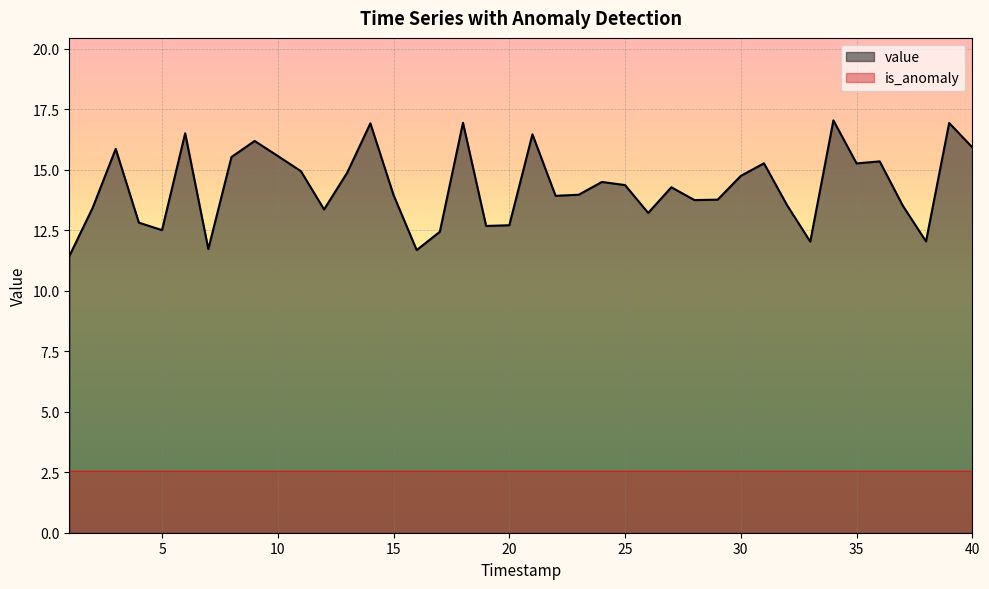

What is the average value?

14.3